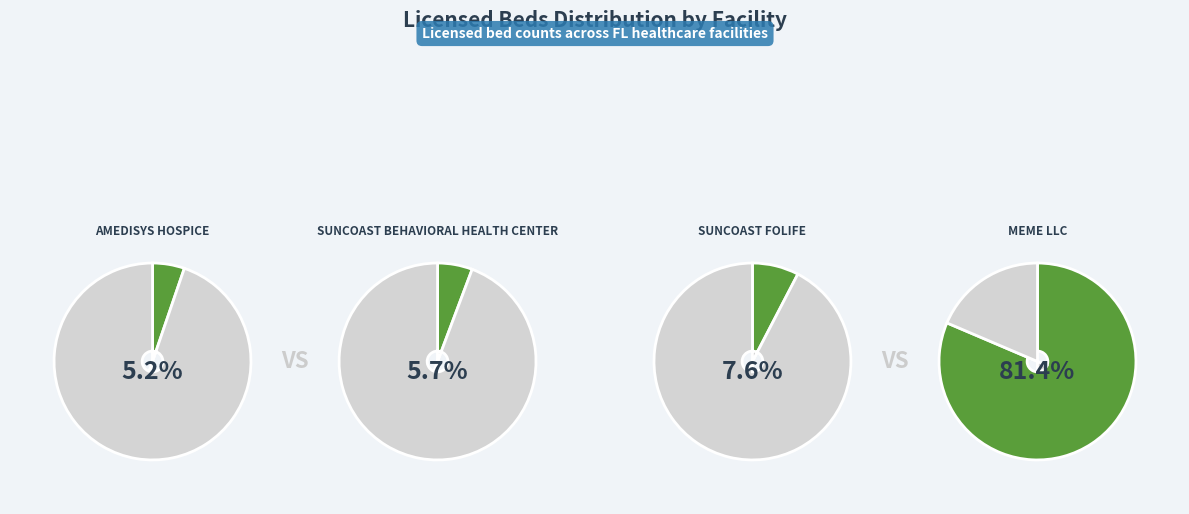

Is it true that MEME LLC is 88% of the pie?

False